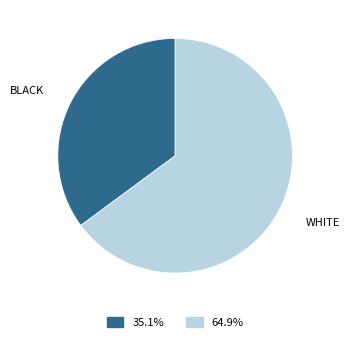

Is there a majority slice in this chart?

Yes